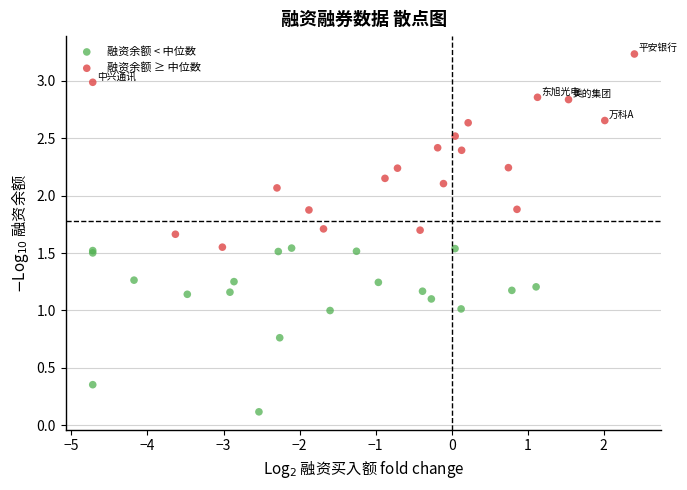

What are all the series names shown in the legend?

融资余额 < 中位数, 融资余额 ≥ 中位数